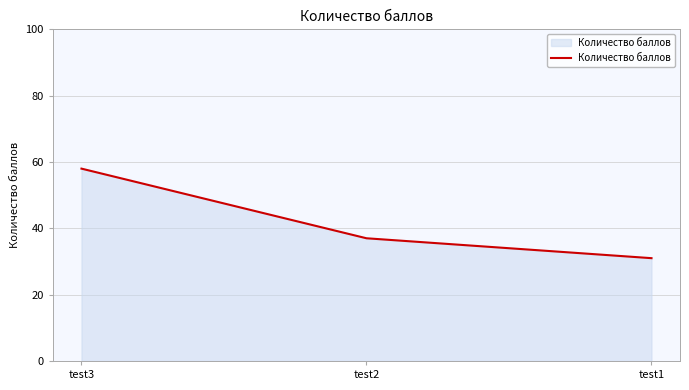

What is the sum of the values at test2 and test3?

95